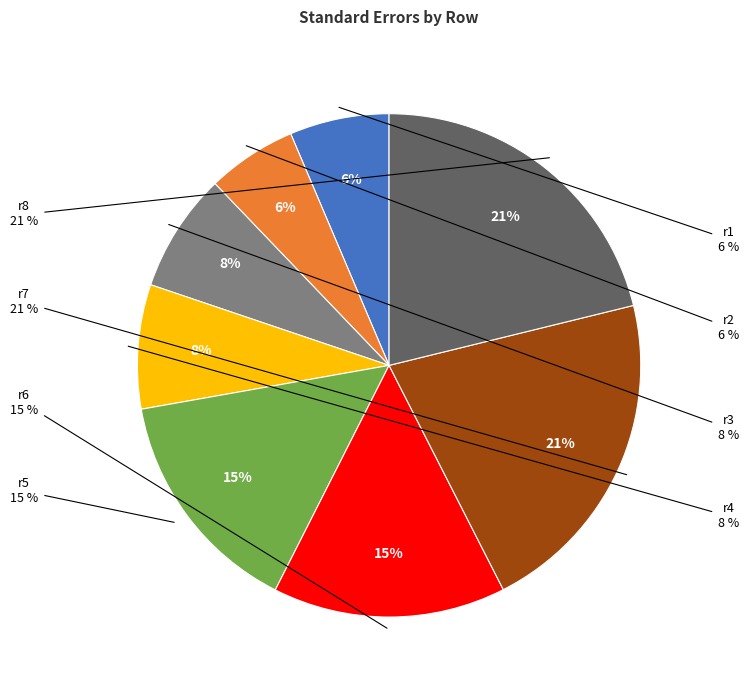

What is the total percentage of r3 and r1?

14.0%